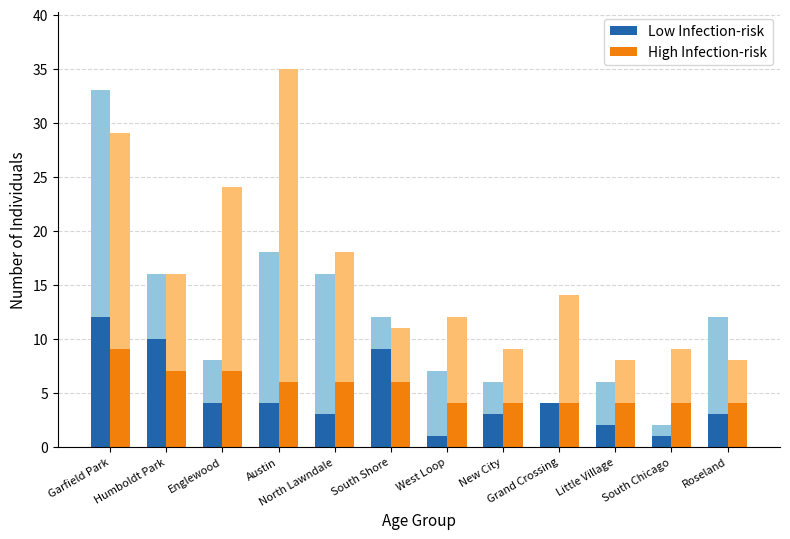

How many distinct data groups are displayed?

2